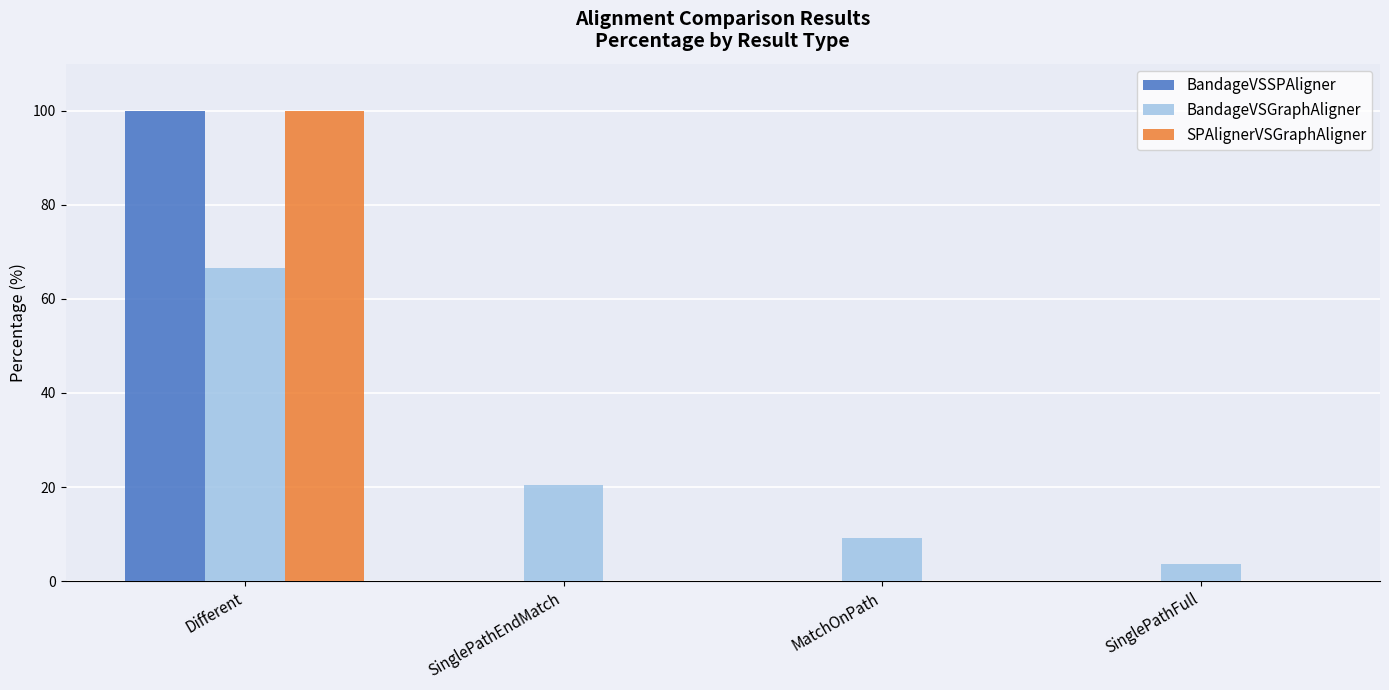

How many data points does each series have?

4